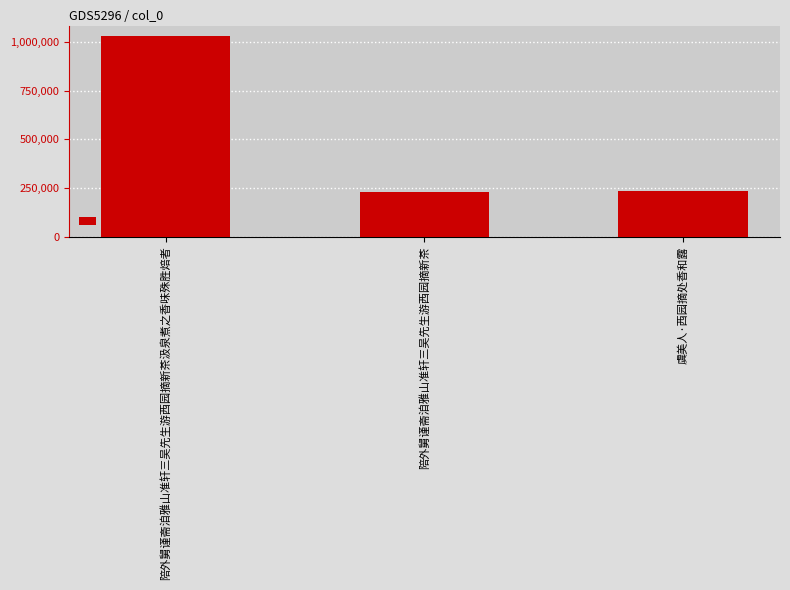

The value at 陪外舅谨斋洎雅山准轩三吴先生游西园摘新茶 is 372848. True or false?

False